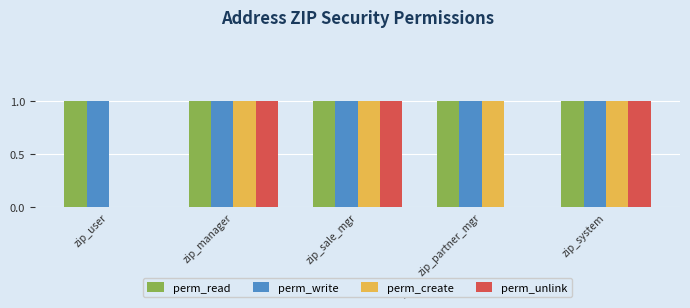

Which series changed the most between zip_sale_mgr and zip_partner_mgr?

perm_unlink